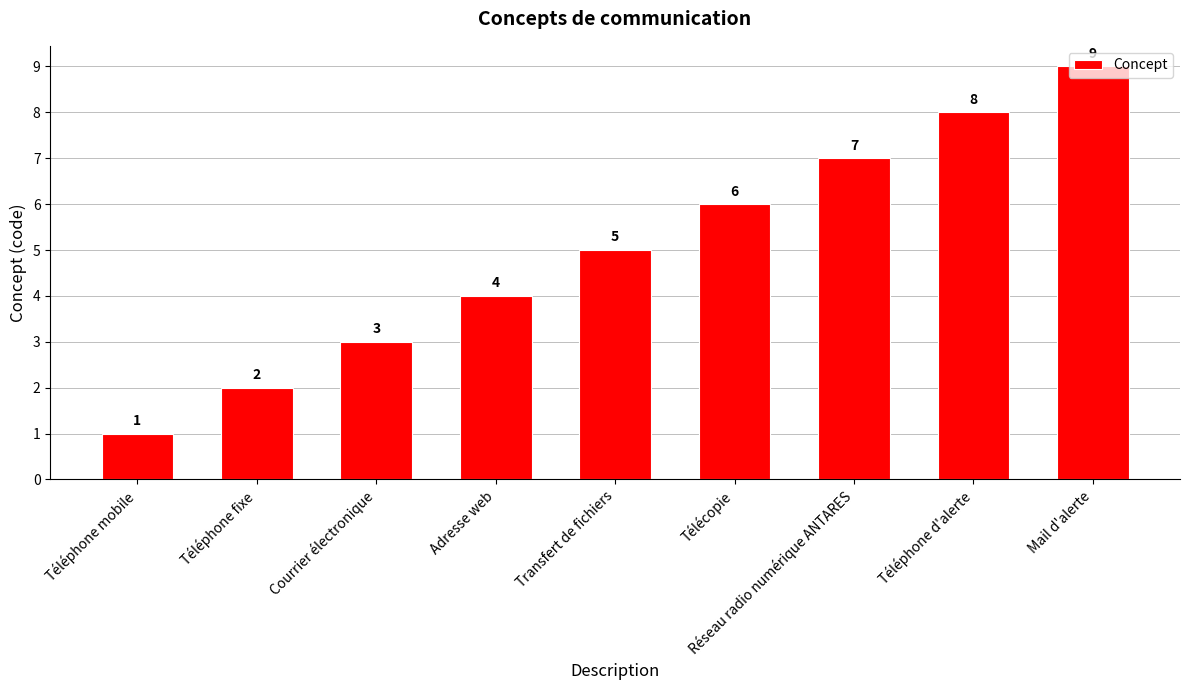

Which category has the lowest value across all series?

Téléphone mobile